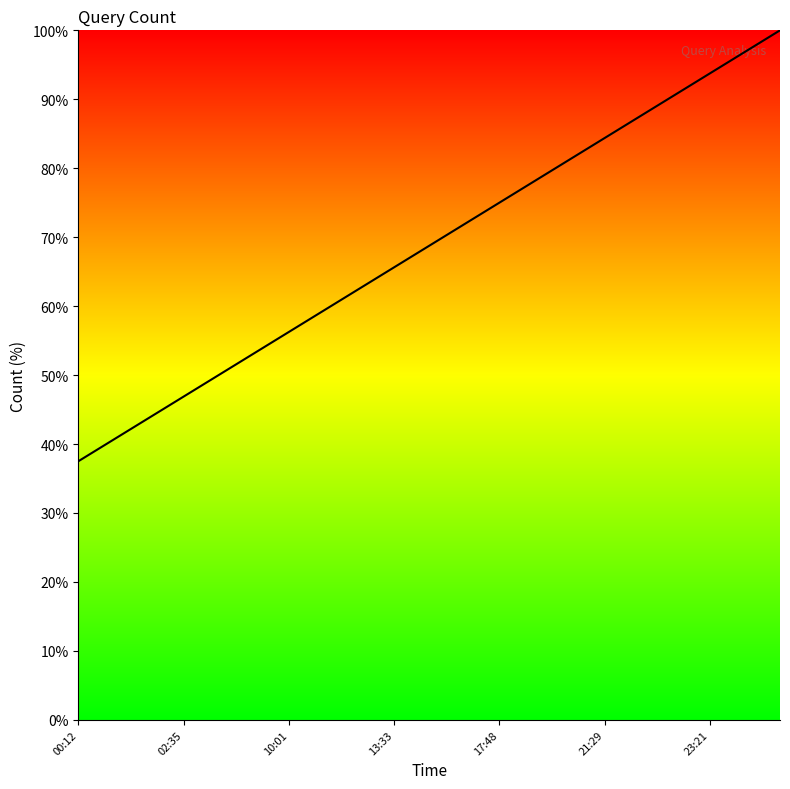

What is the difference between the maximum and minimum values?

62.5